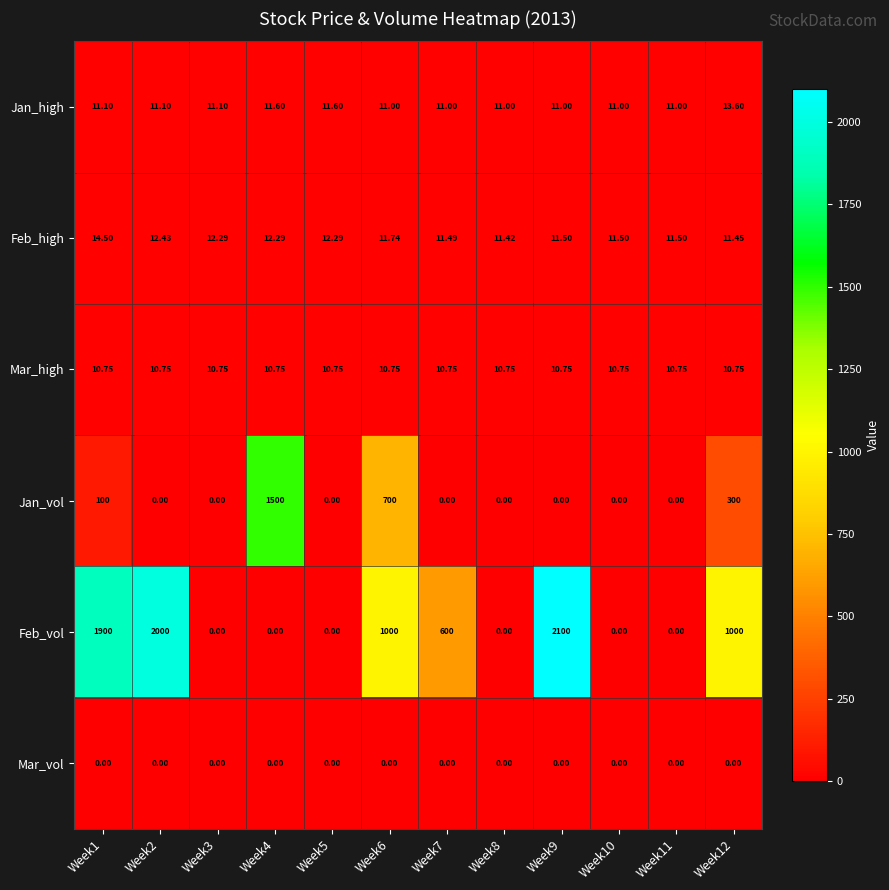

List the series in order of their peak value, lowest first.

Mar_vol, Mar_high, Jan_high, Feb_high, Jan_vol, Feb_vol